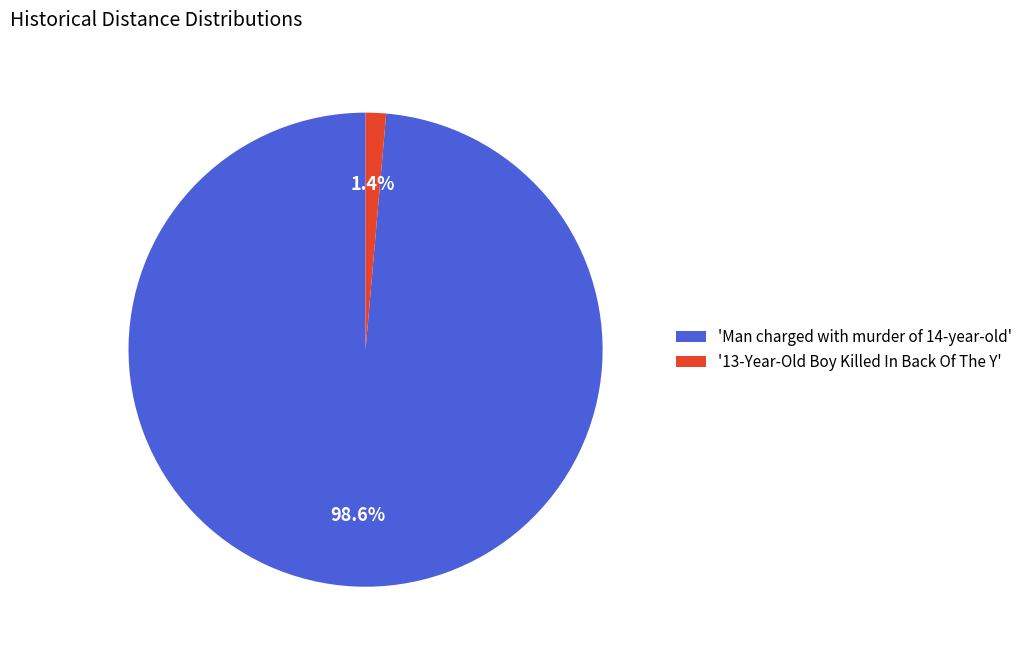

What is the total percentage of '13-Year-Old Boy Killed In Back Of The Y' and 'Man charged with murder of 14-year-old'?

100.0%